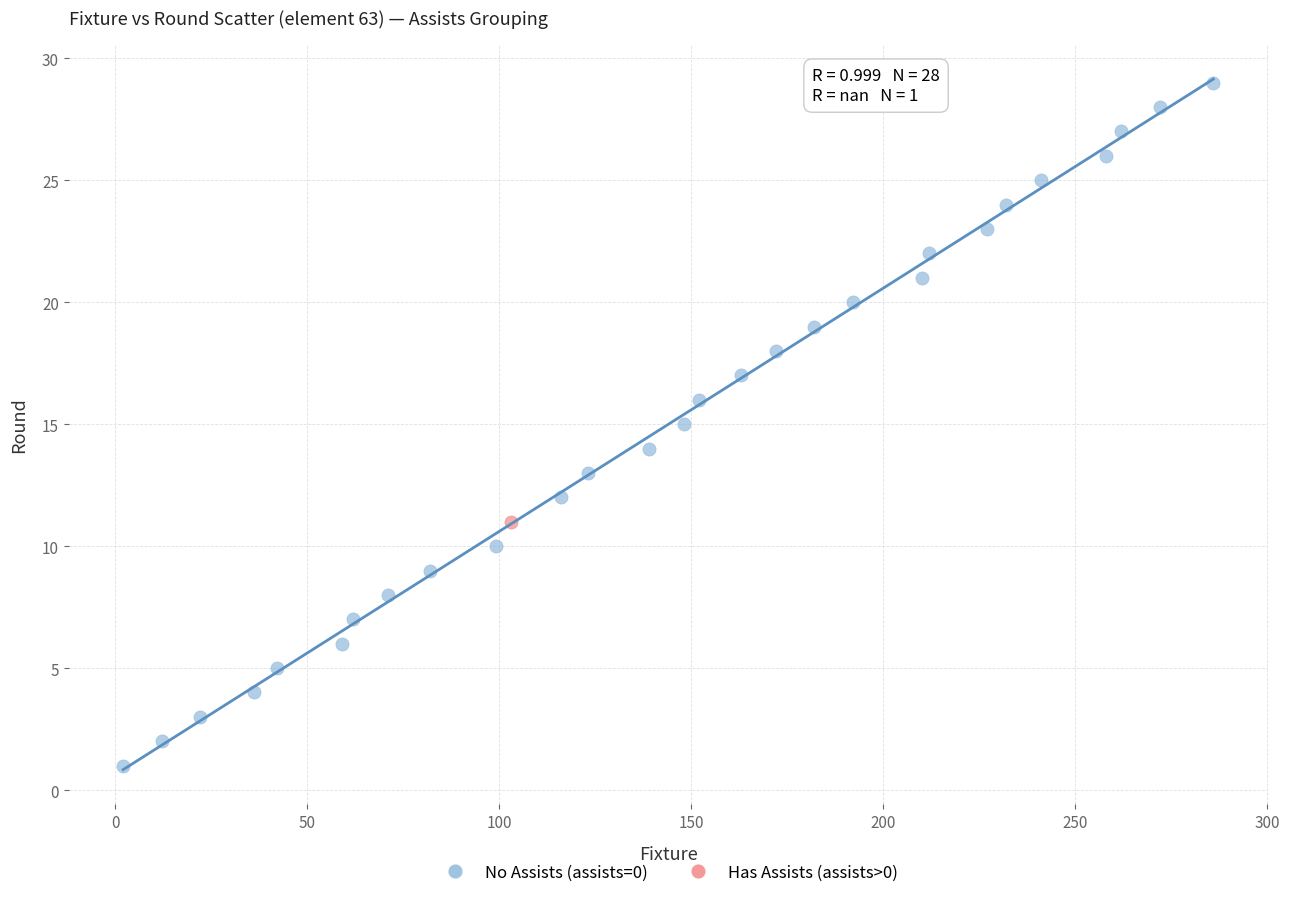

What are all the series names shown in the legend?

No Assists (assists=0), Has Assists (assists>0)